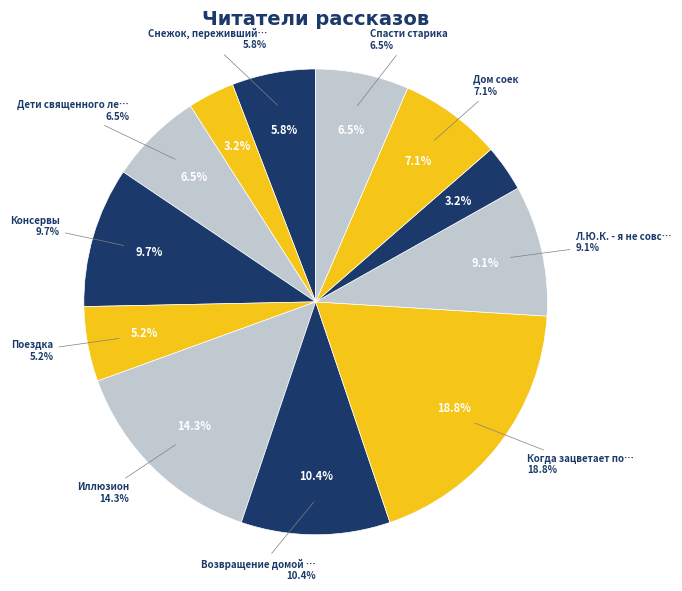

Which slice is the smallest?

Старость приходит одна